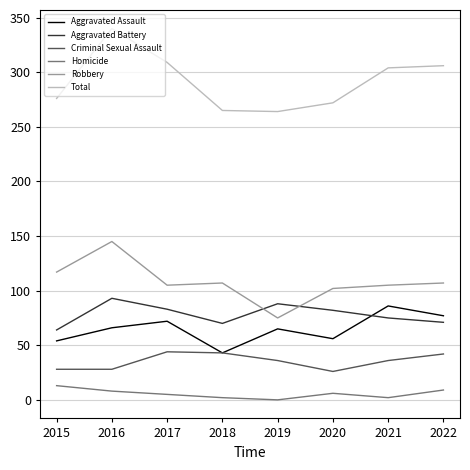

What is the sum of the Robbery values at 2016 and 2021?

250